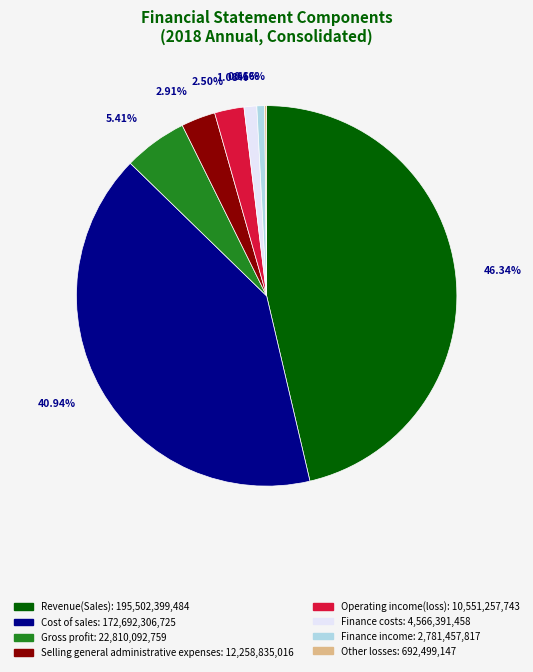

Is there any slice that represents more than half of the pie?

No